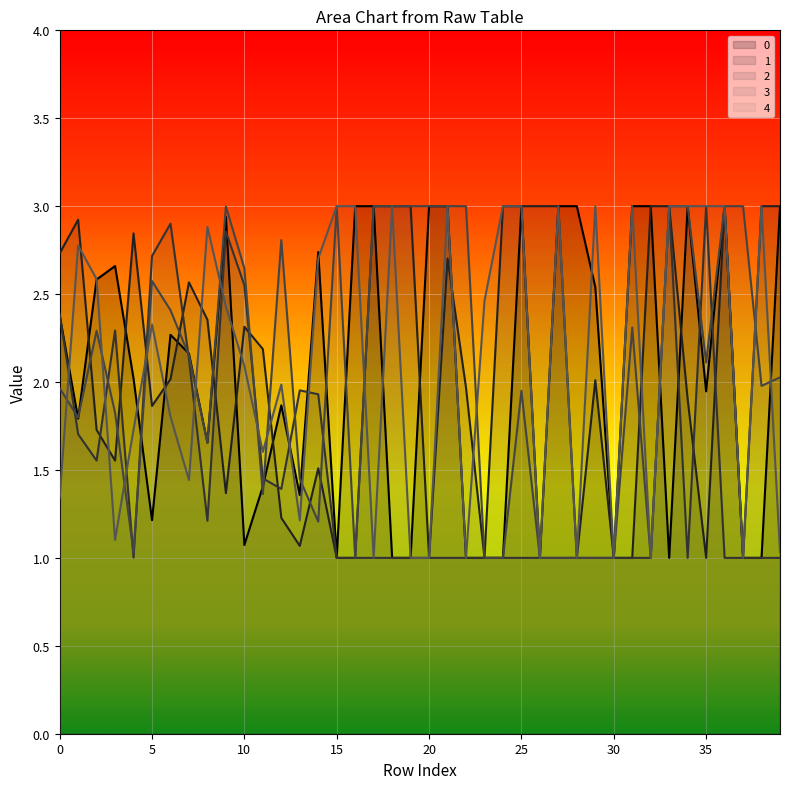

List the series in order of their peak value, highest first.

0, 1, 2, 3, 4